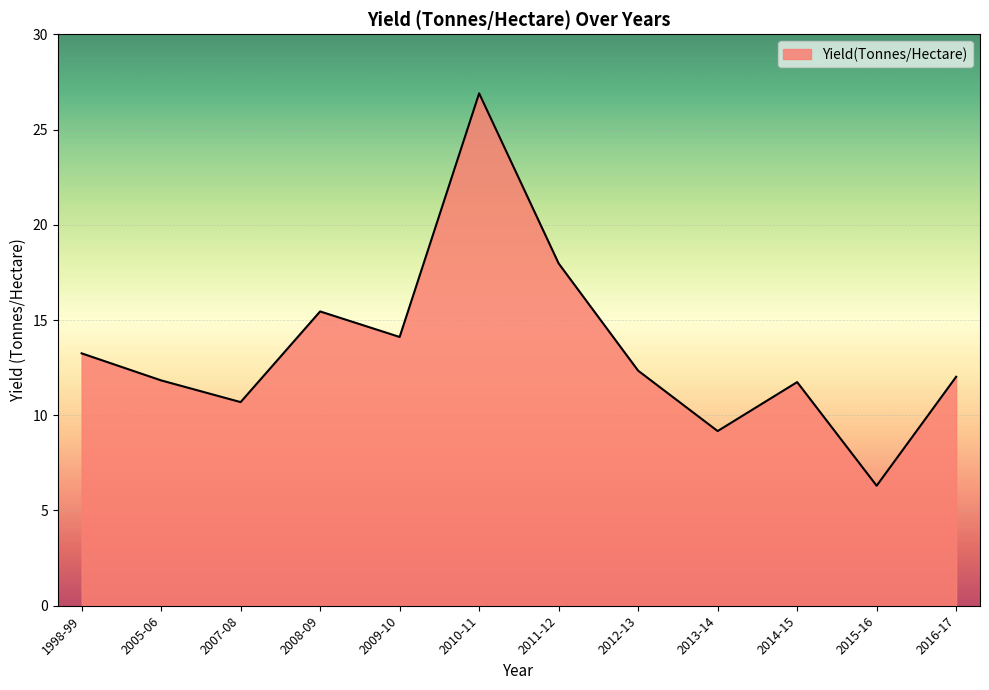

True or false: the data shows 20.5 at 2016-17.

False